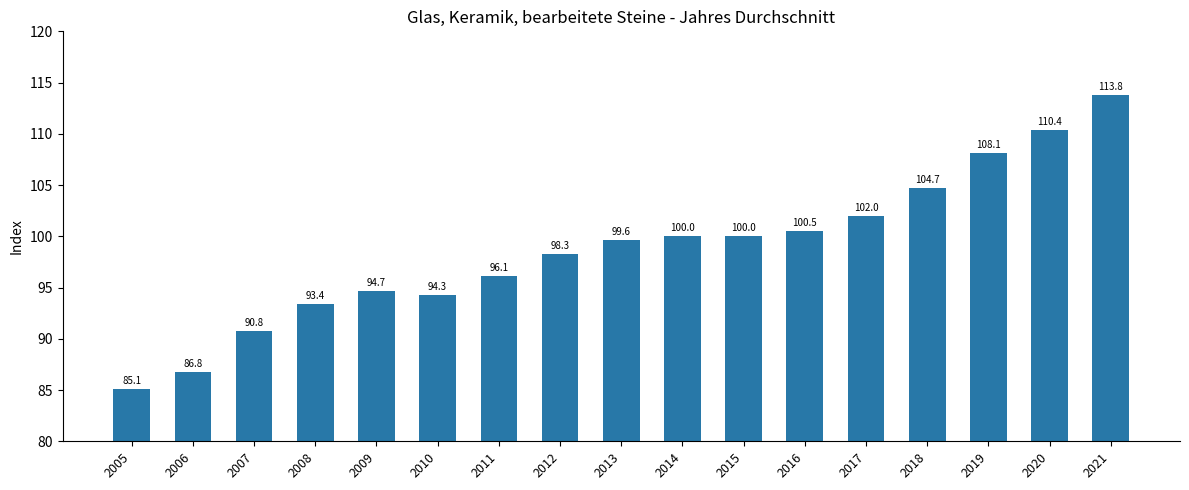

Which label corresponds to the smallest value in the chart?

2005